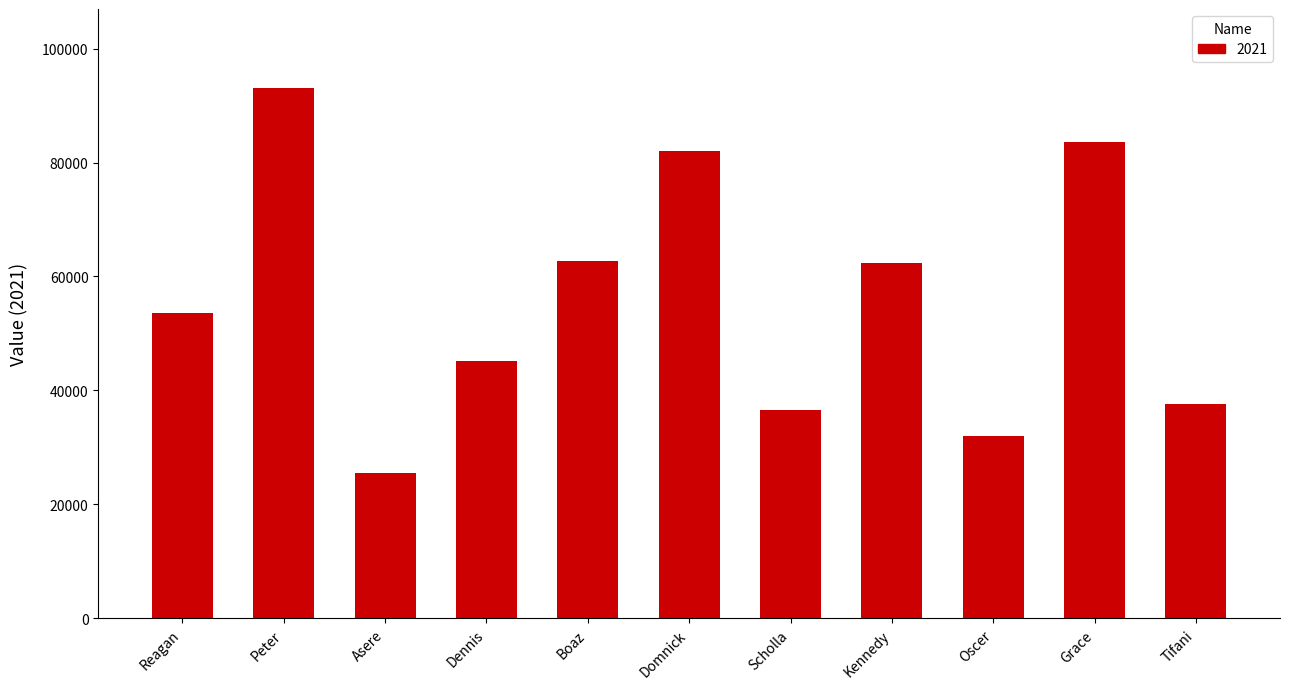

Is it true that the value at Dennis is 45102?

True